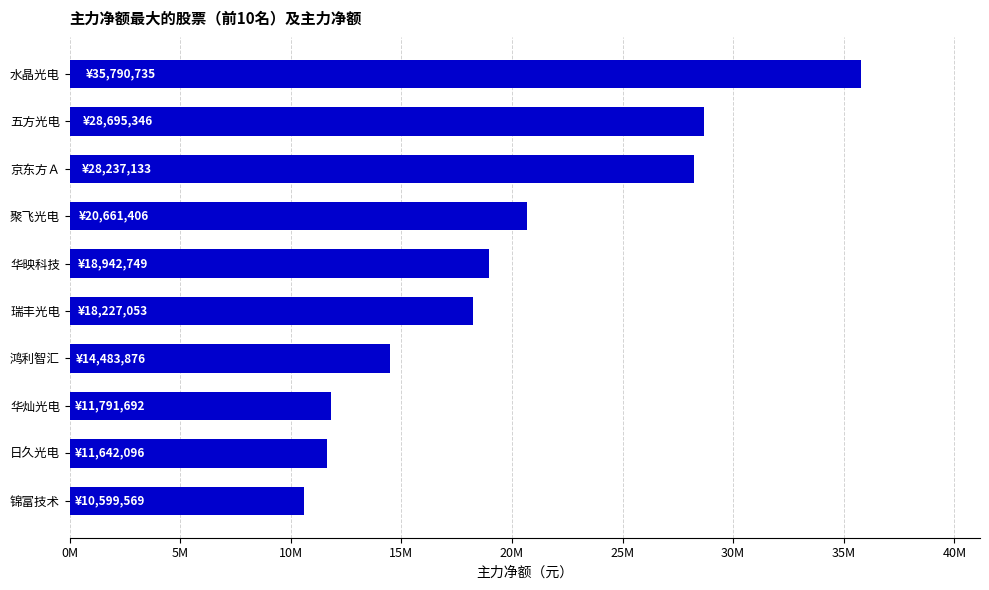

At which category does the chart reach its peak across all series?

水晶光电